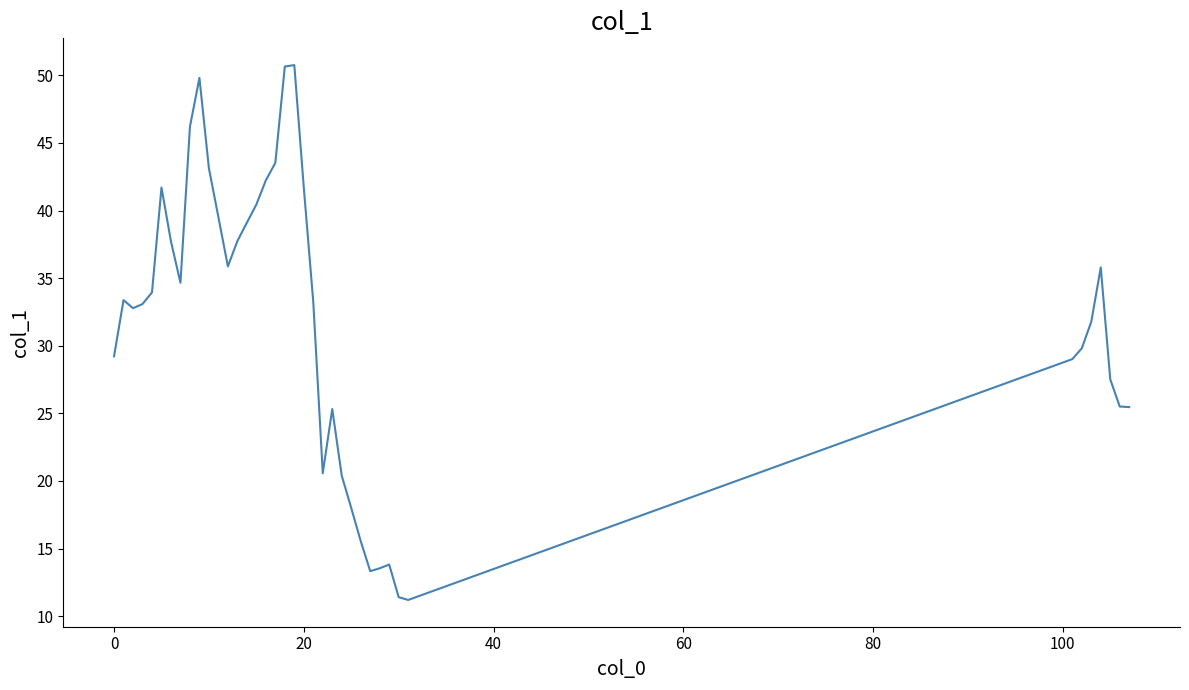

What is the smallest value displayed?

11.2